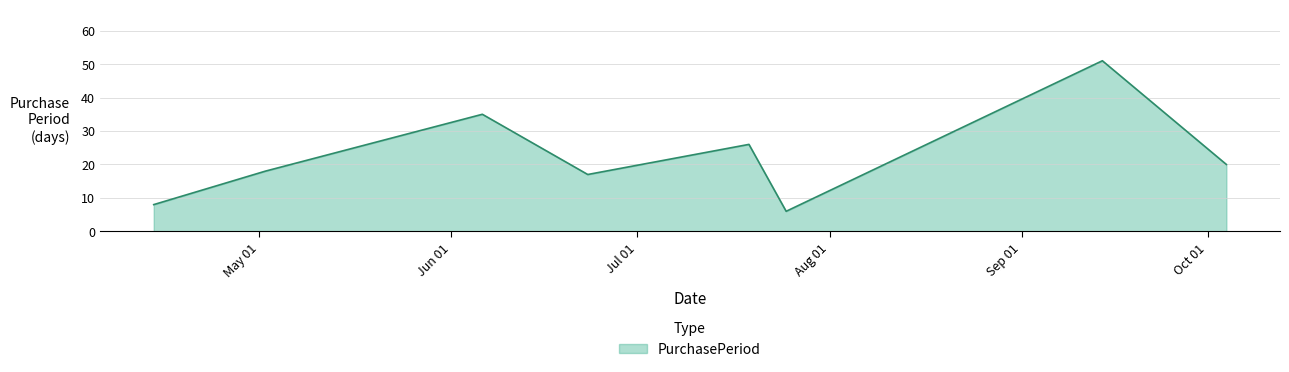

What is the average value?

23